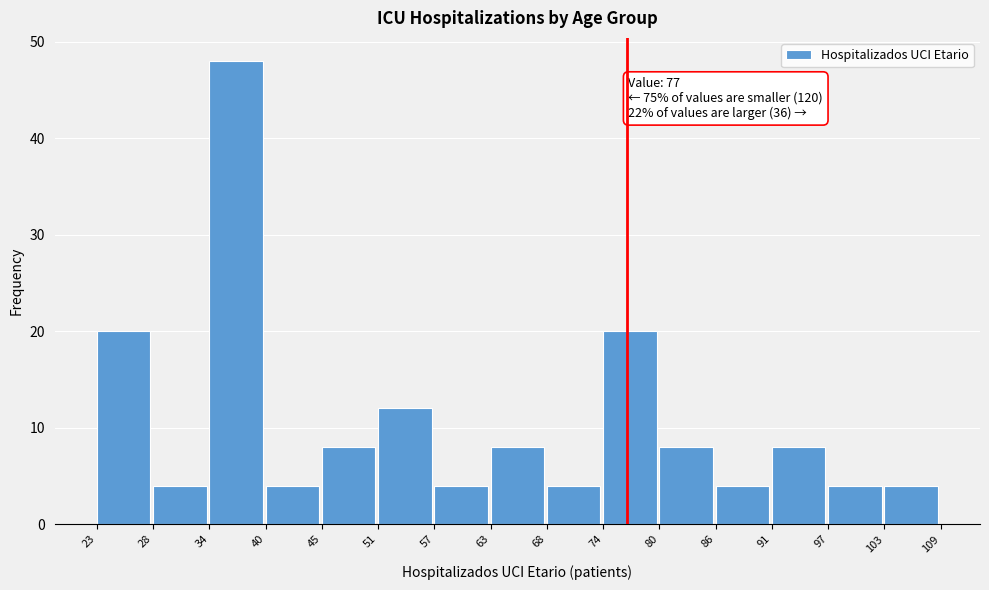

Which range on the x-axis has the tallest bar?

34 to 40